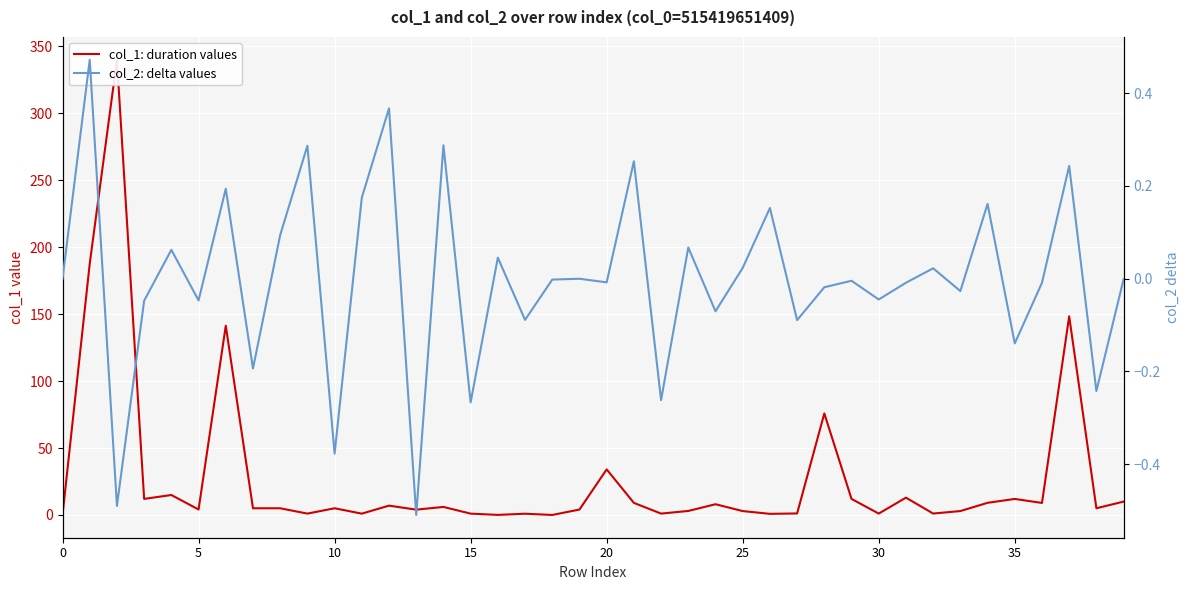

True or false: col_2: delta values has more than 1 points higher than both neighbors.

True